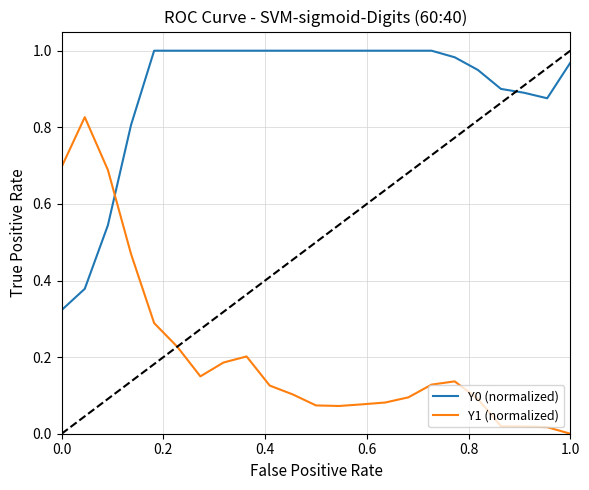

Which series has the largest range (max minus min)?

Y1 (normalized)